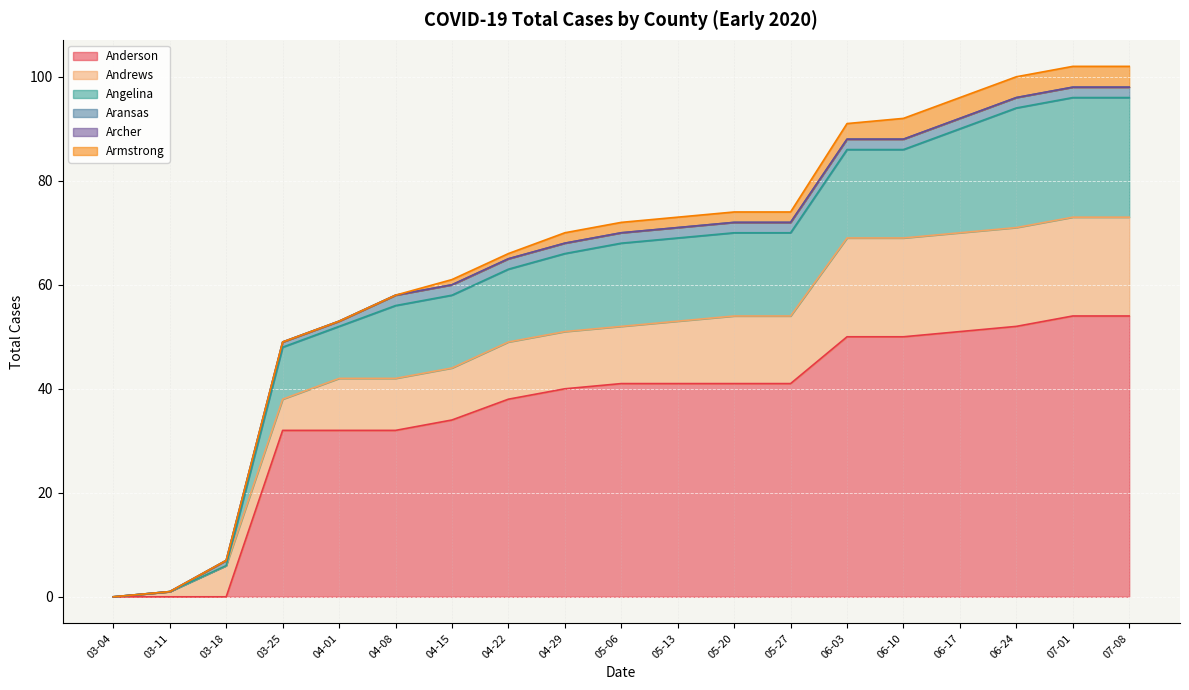

What is the greatest value displayed?

54